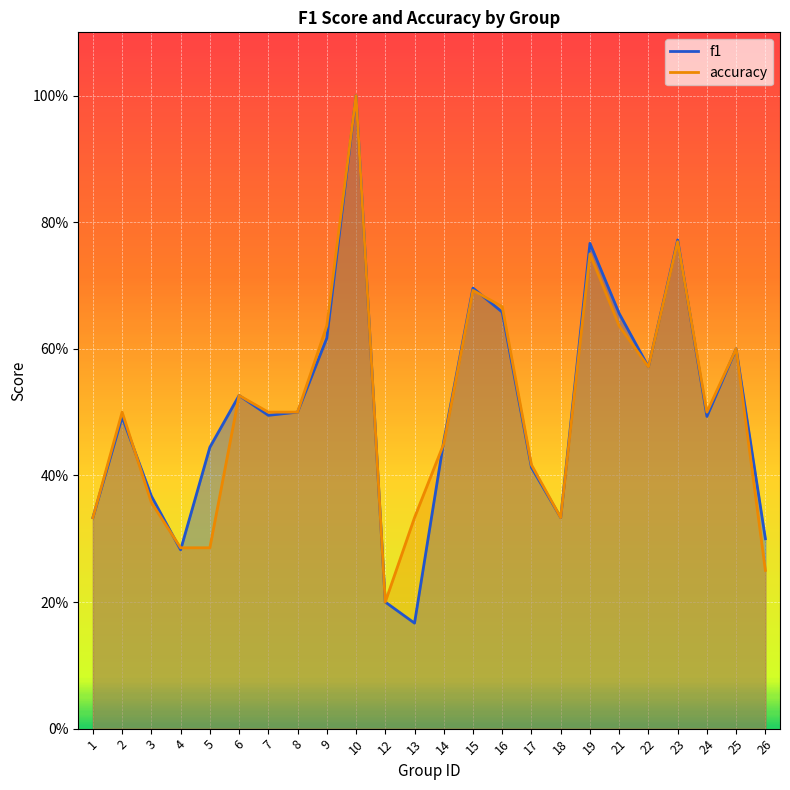

At 25, list the series in order from smallest to largest.

f1, accuracy